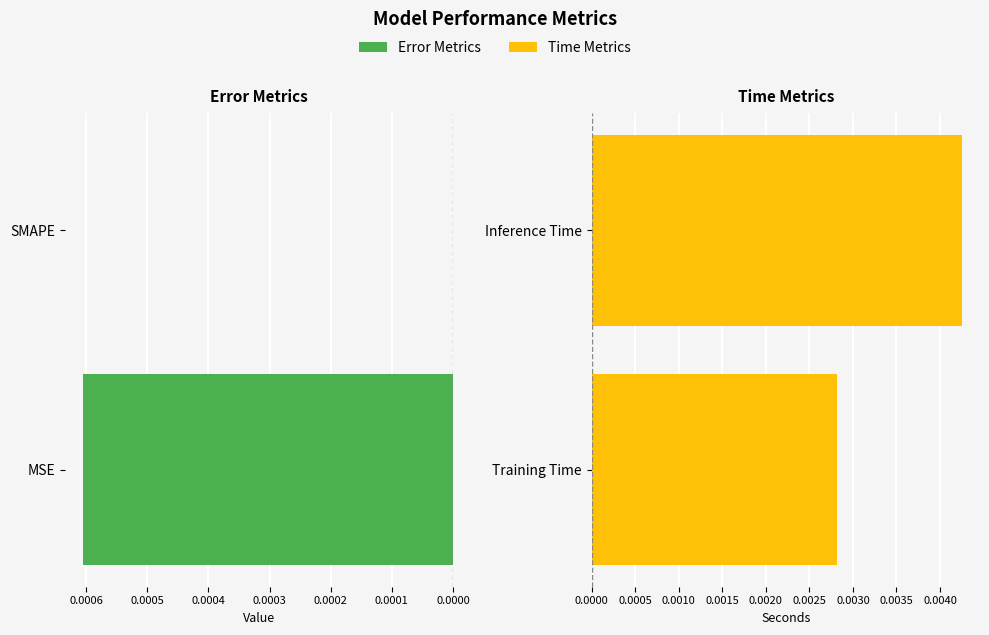

At how many categories does at least one series exceed 0?

2